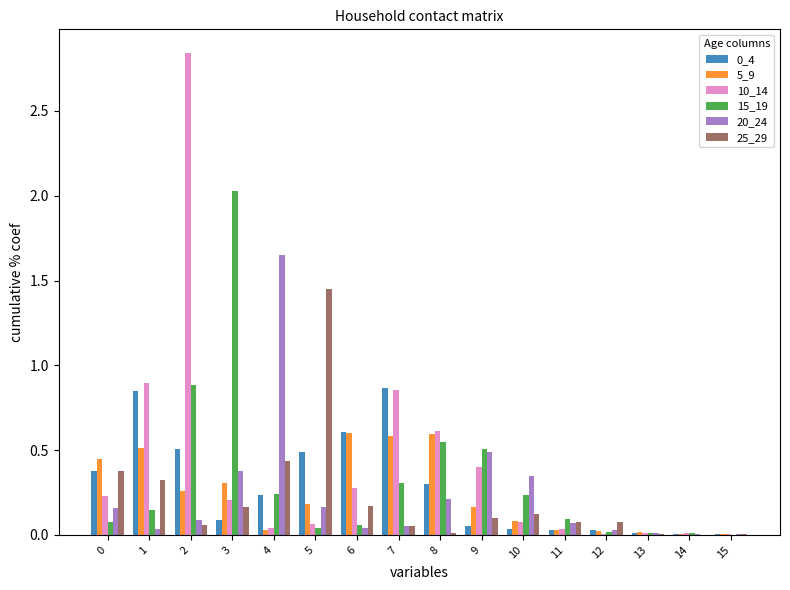

The value of 10_14 at 7 is 1.2. True or false?

False